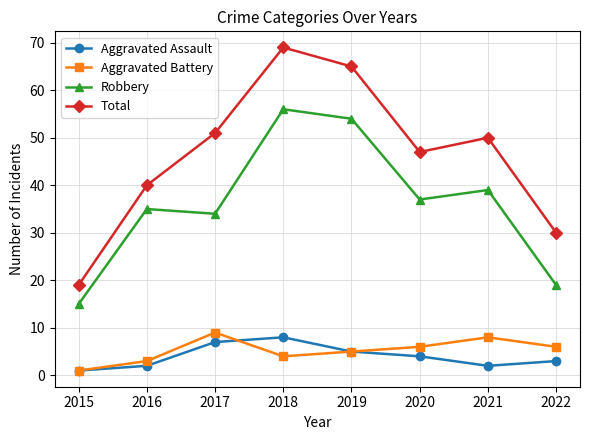

What is the maximum value for Robbery?

56